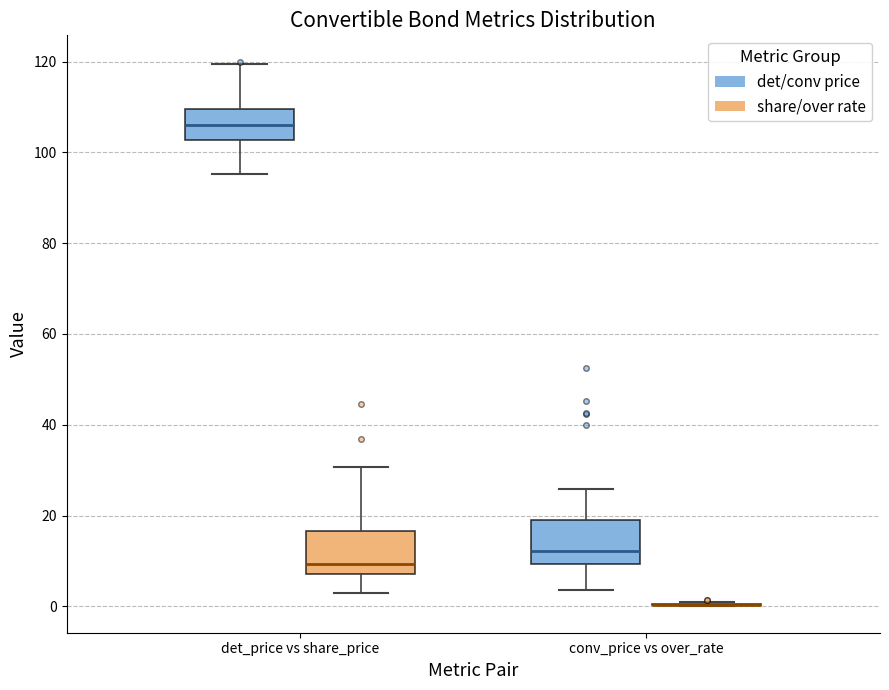

Reading left to right, read every box against the y-axis: the position of its median line, the range the box covers, and the ends of its whiskers. The values are not printed on the chart, so give them approximately, as read against the axis.

det_price vs share_price (det/conv price): median 106, box 102 to 110, whiskers 96 to 120
det_price vs share_price (share/over rate): median 10, box 8 to 16, whiskers 4 to 30
conv_price vs over_rate (det/conv price): median 12, box 10 to 20, whiskers 4 to 26
conv_price vs over_rate (share/over rate): box collapsed to a line at 0, whiskers 0 to 0